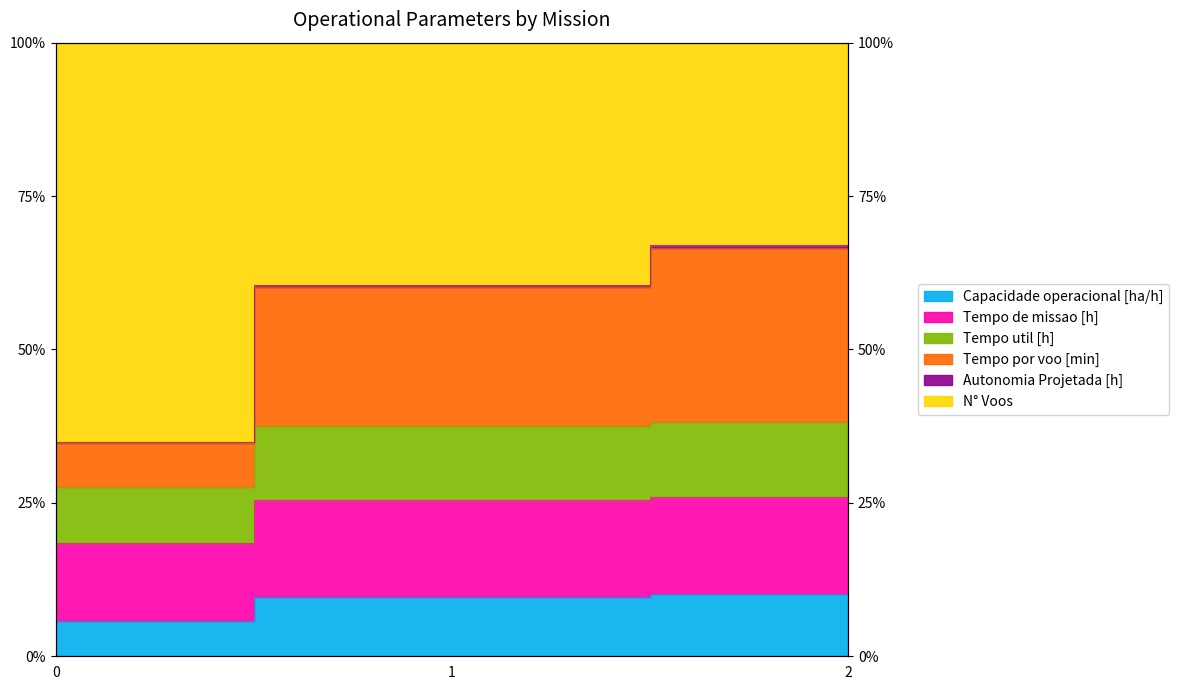

Is it true that Capacidade operacional [ha/h] equals 9.7 at 1?

True